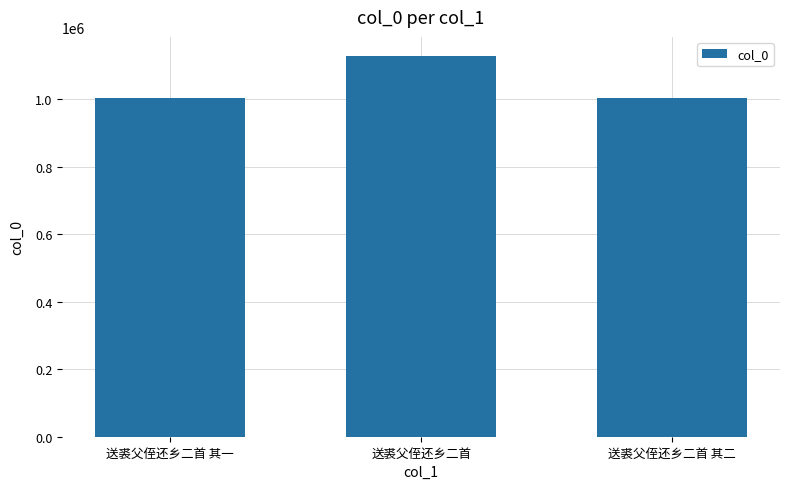

The chart shows a value of 1127854 at 送裘父侄还乡二首. True or false?

True